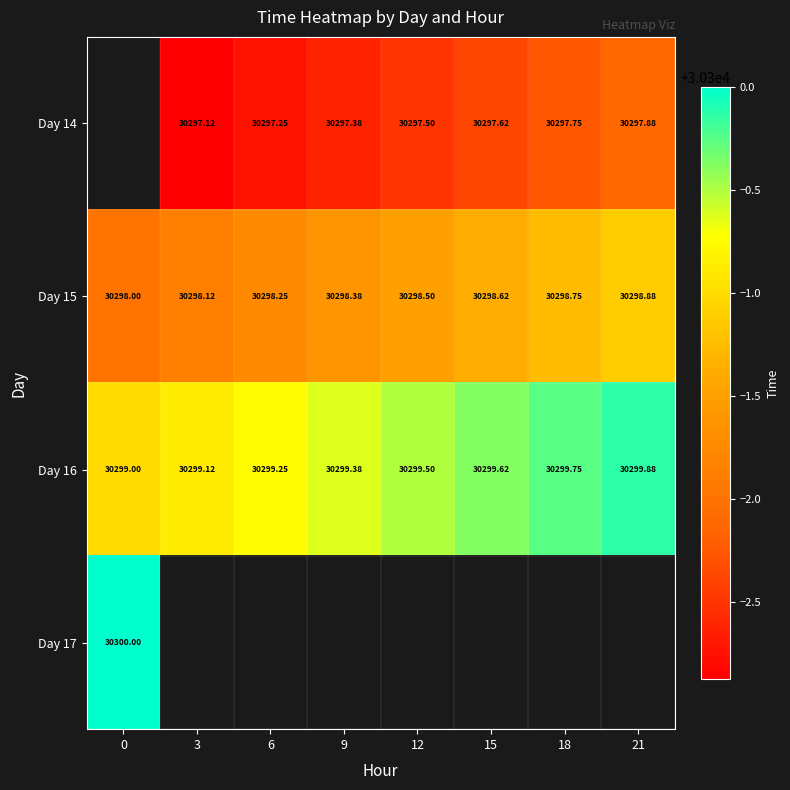

Is the value of Day 15 at 18 greater than the value of Day 16 at 18?

No